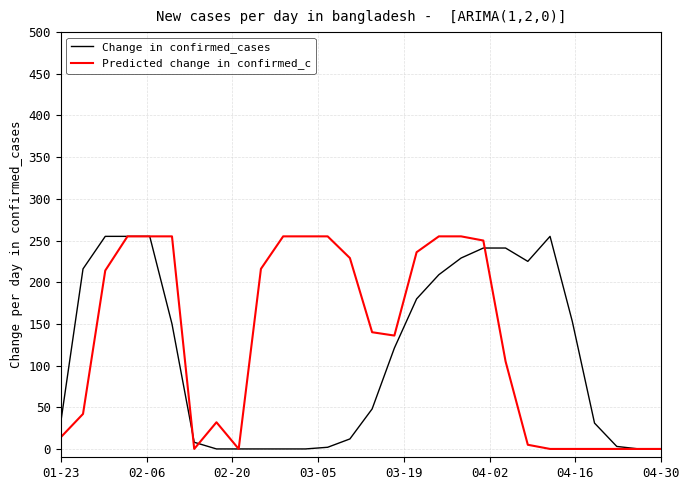

What is the greatest value displayed?

255